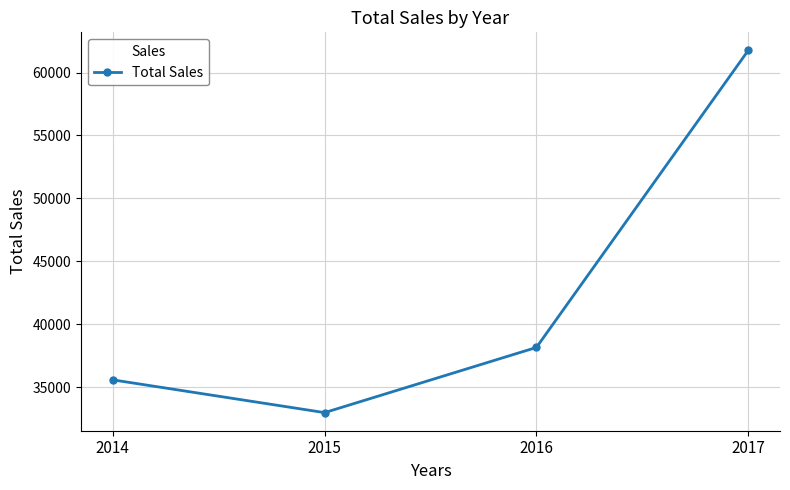

Approximately how many times larger is the value at 2014 compared to 2016?

0.9